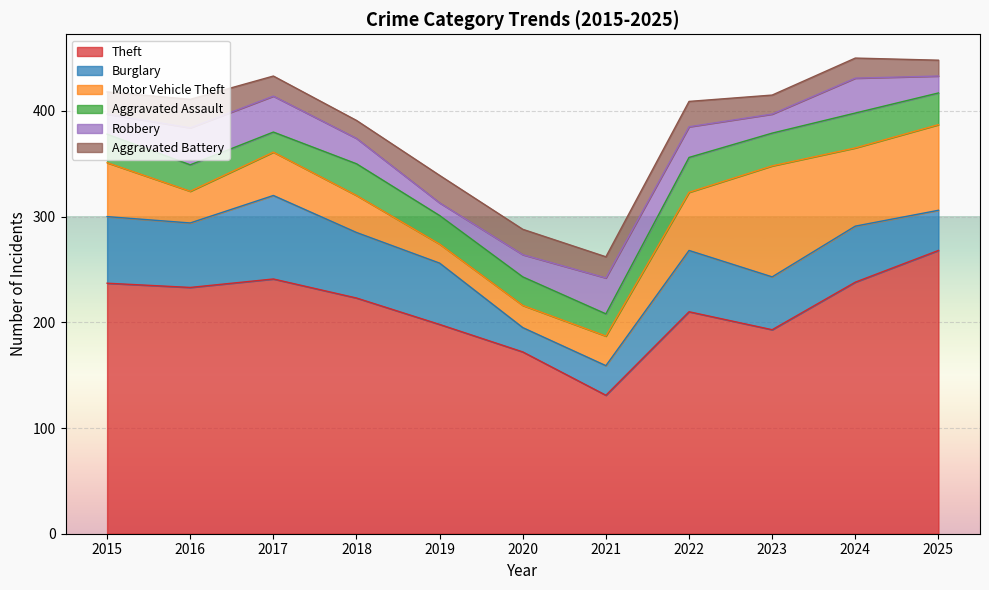

Reading left to right, extract all data points from this chart.

Theft: 2015=237	2016=233	2017=241	2018=223	2019=198	2020=172	2021=131	2022=210	2023=193	2024=238	2025=268
Burglary: 2015=63	2016=61	2017=79	2018=62	2019=58	2020=23	2021=28	2022=58	2023=50	2024=53	2025=38
Motor Vehicle Theft: 2015=51	2016=30	2017=41	2018=35	2019=18	2020=21	2021=28	2022=55	2023=105	2024=74	2025=81
Aggravated Assault: 2015=27	2016=25	2017=19	2018=30	2019=27	2020=27	2021=21	2022=33	2023=31	2024=33	2025=30
Robbery: 2015=19	2016=35	2017=34	2018=24	2019=12	2020=21	2021=34	2022=29	2023=18	2024=33	2025=16
Aggravated Battery: 2015=21	2016=27	2017=19	2018=17	2019=26	2020=24	2021=20	2022=24	2023=18	2024=19	2025=15